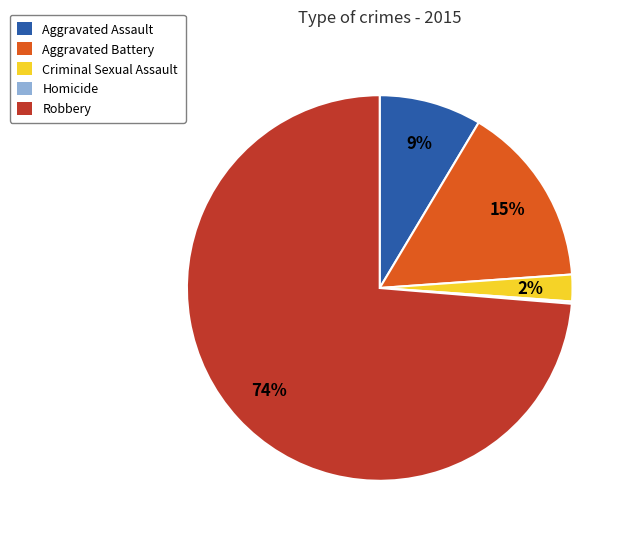

To the nearest percent, what is the average slice percentage?

20%